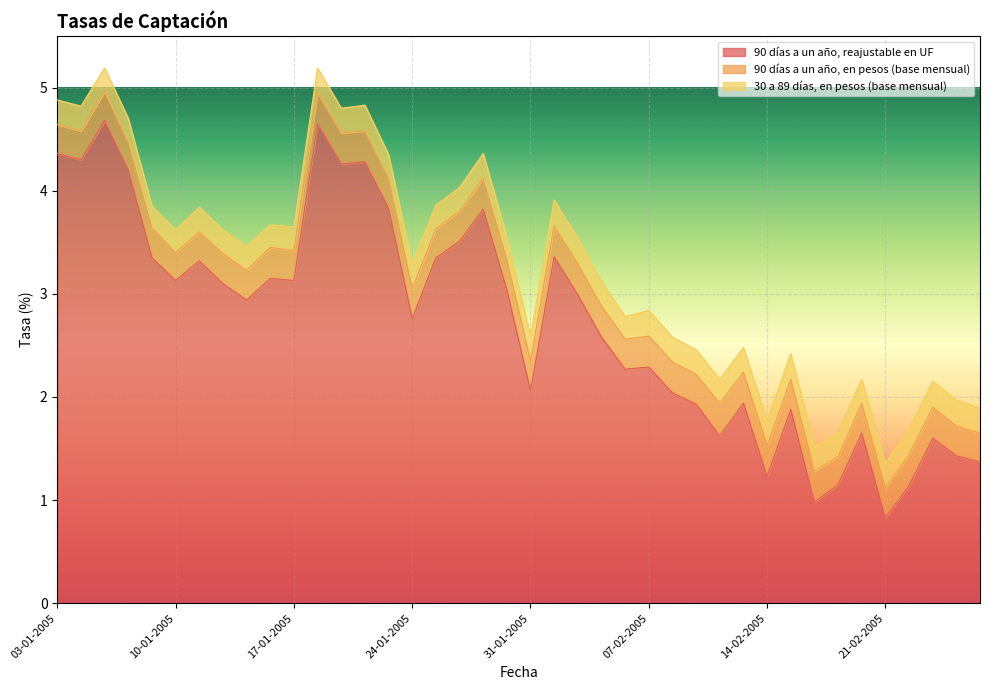

How many series are shown in this chart?

3